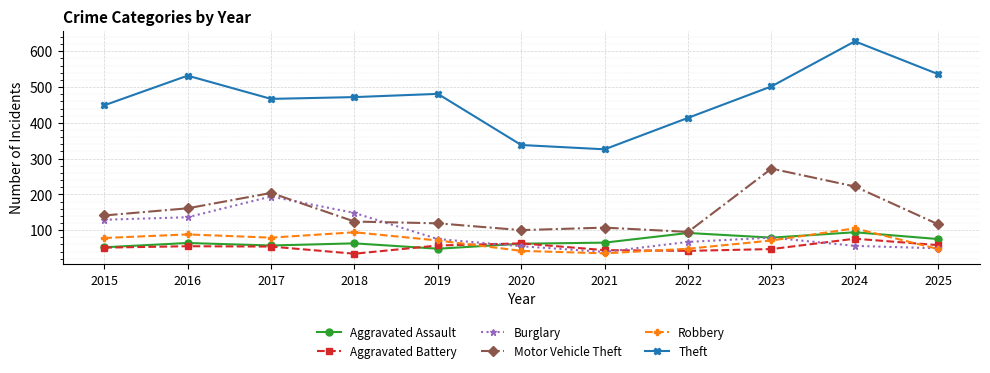

How many values in the Motor Vehicle Theft series are below 124?

5